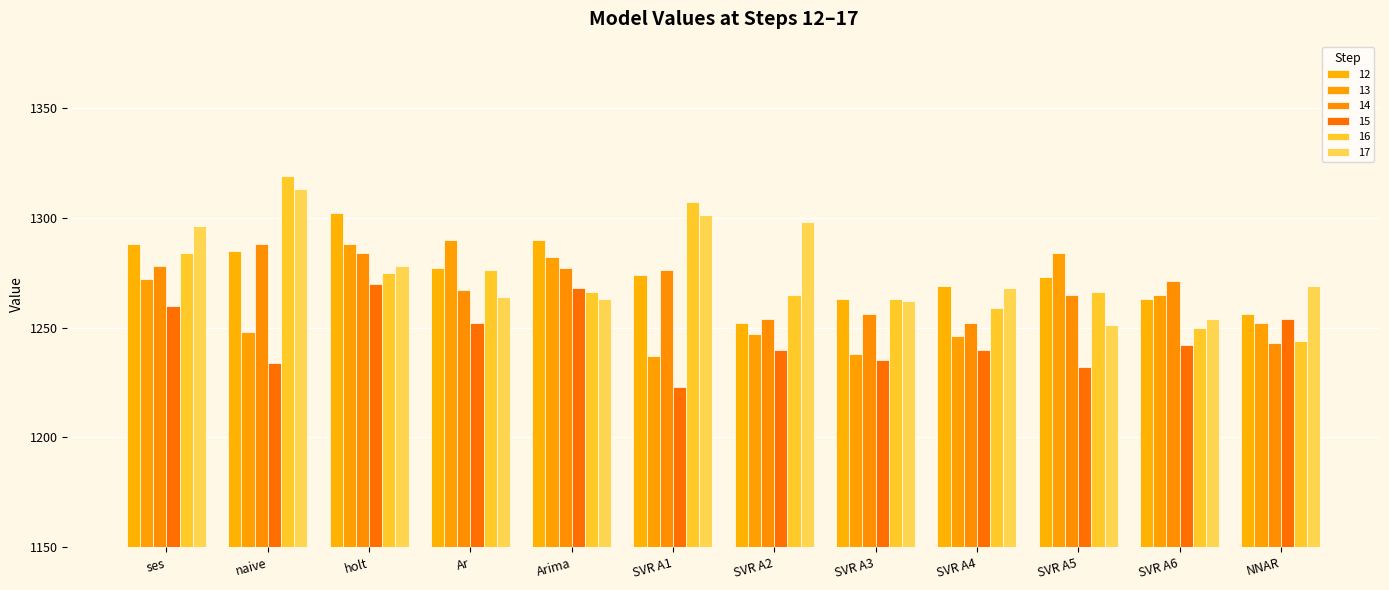

Which series has the largest total across all categories?

17